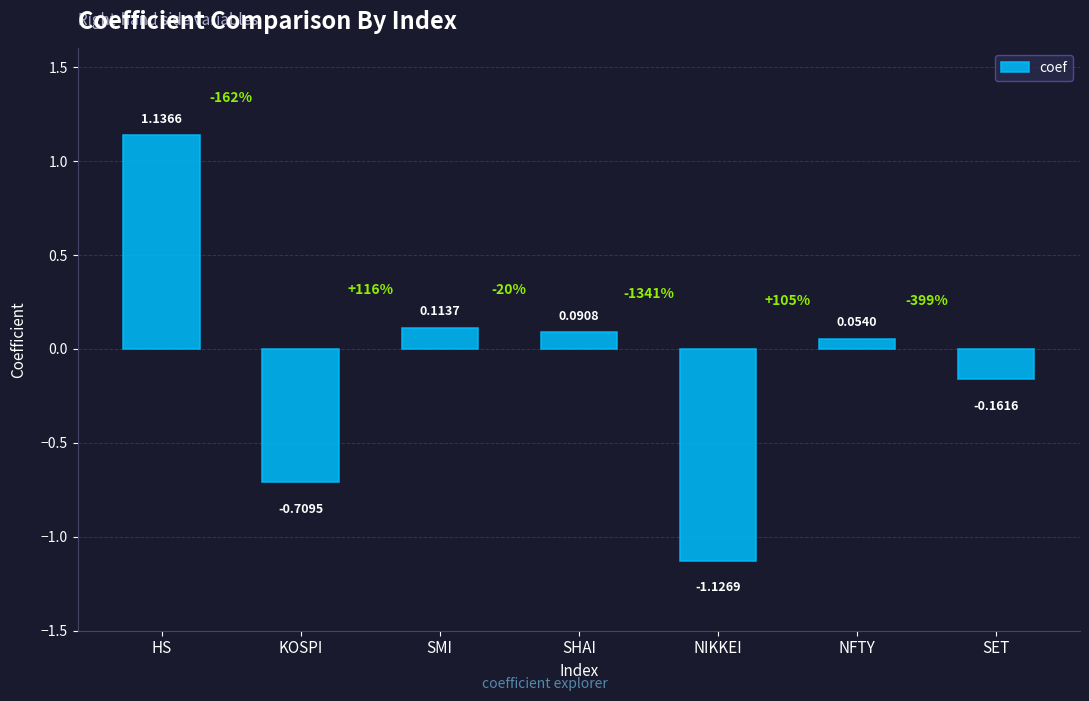

Which label corresponds to the largest value in the chart?

HS